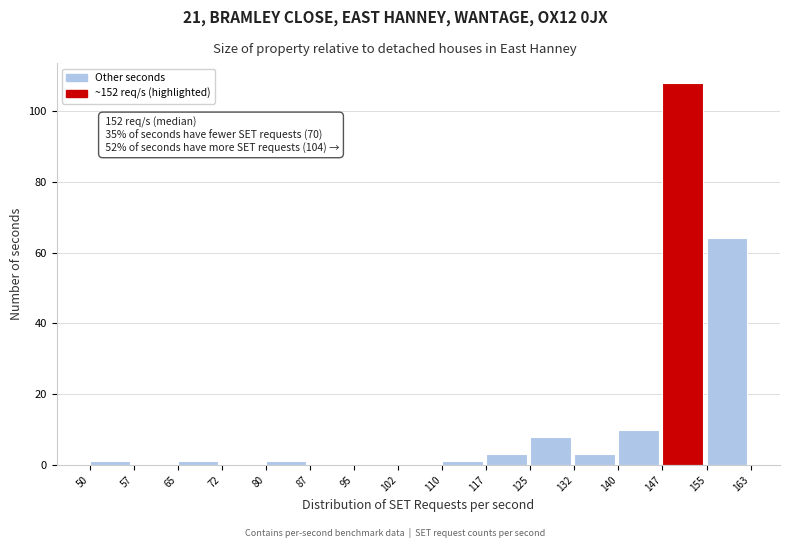

Which range on the x-axis has the tallest bar?

147 to 155